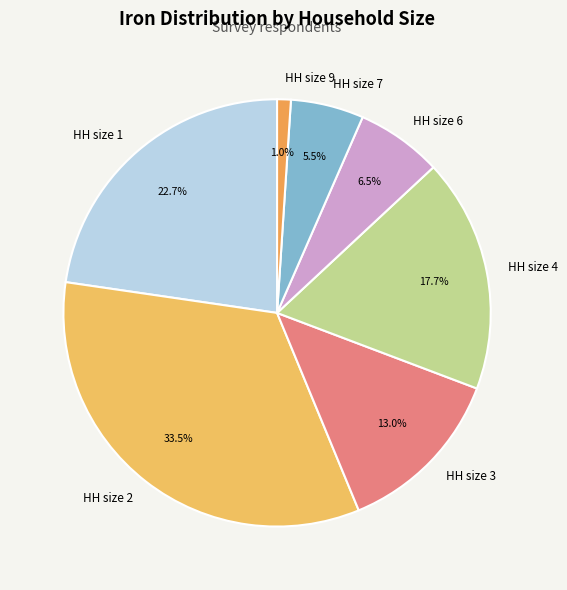

Combined, what portion of the pie is HH size 3 and HH size 2?

46.5%